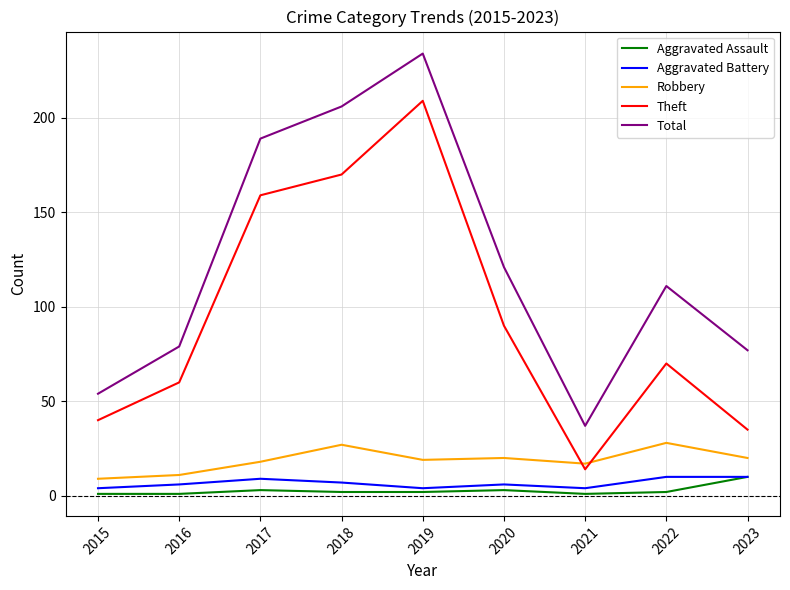

What is the spread (max minus min) of values at 2019?

232